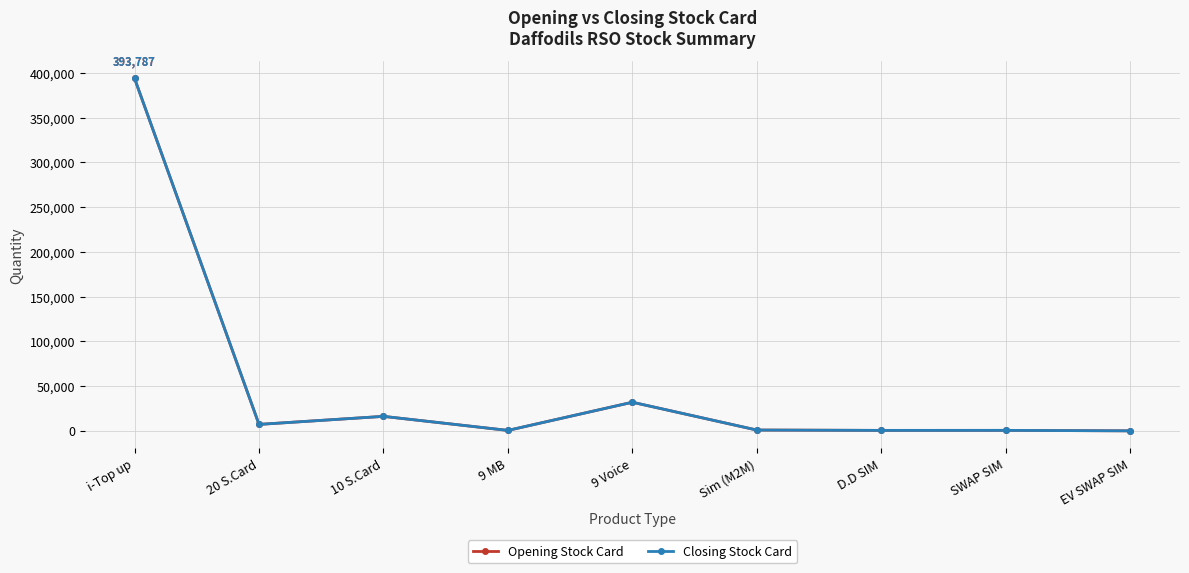

In Opening Stock Card, how many points are higher than both neighbors (excluding endpoints)?

3